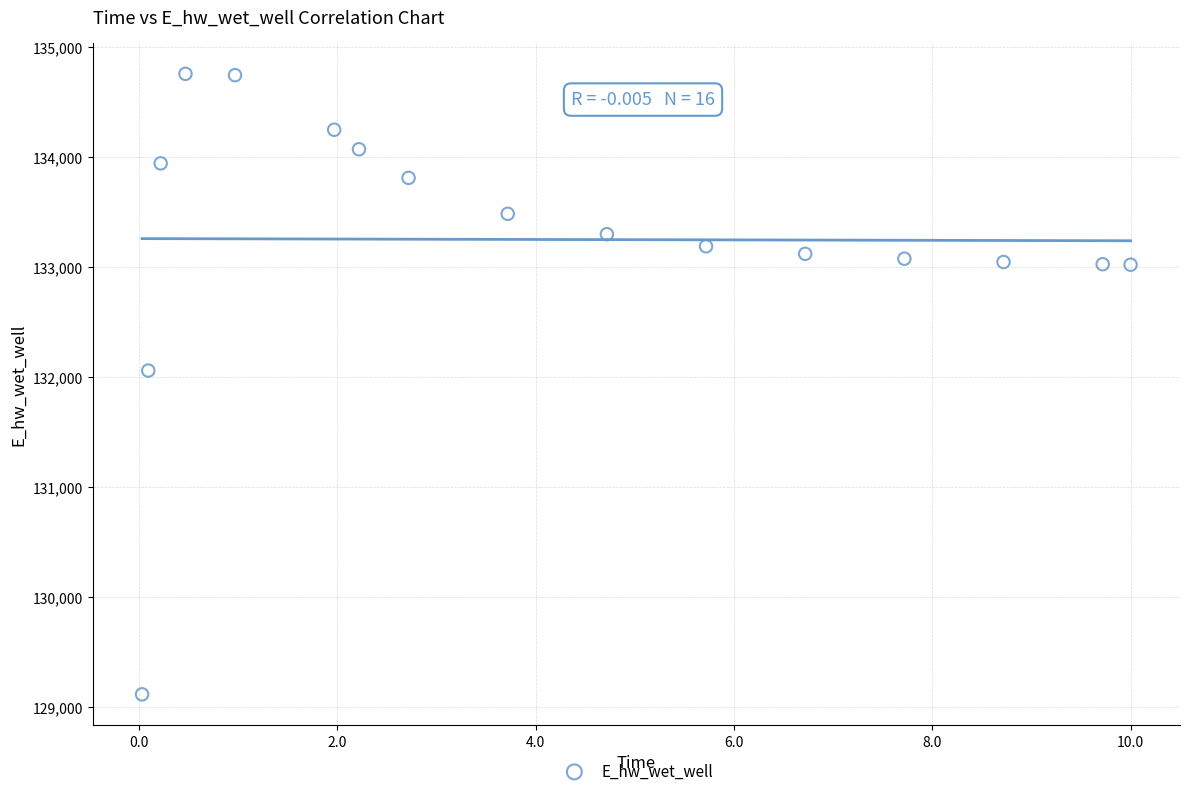

What Y value in the scatter plot is closest to 131938?

132061.0